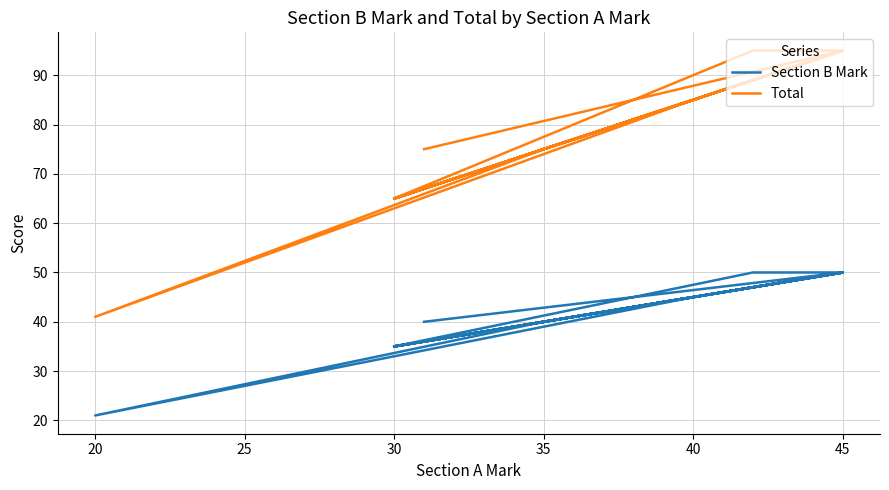

The Section B Mark series shows 22 at 35. True or false?

False